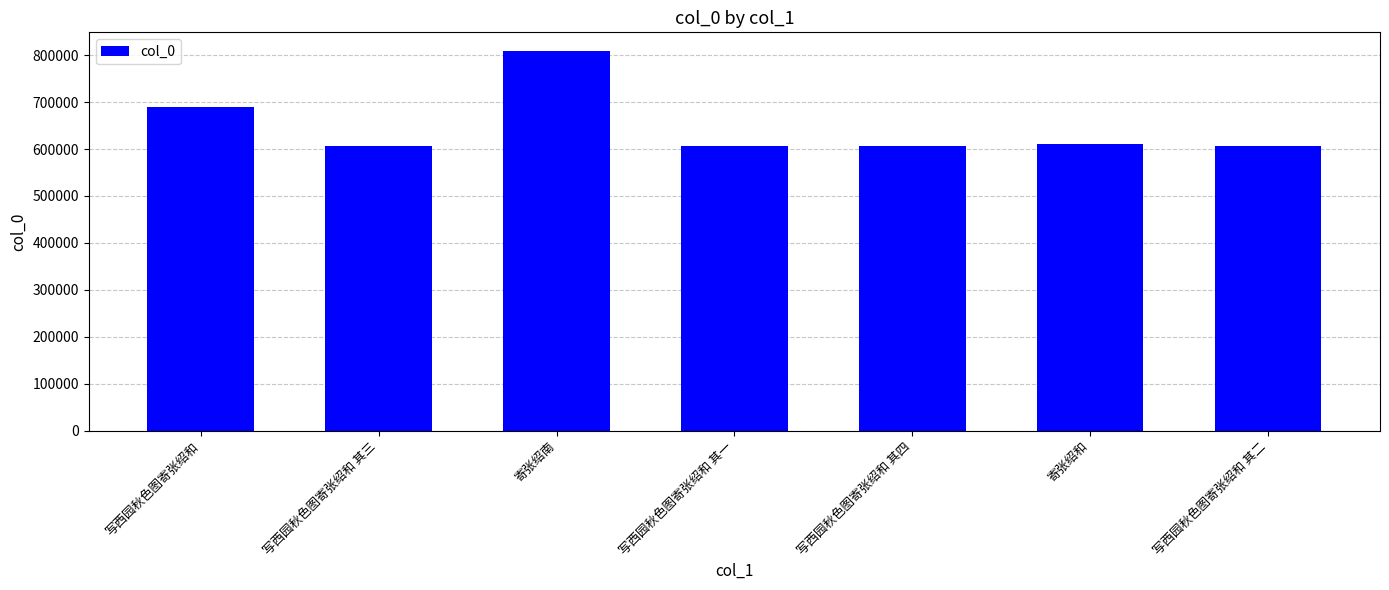

What is the sum of all values?

4531746